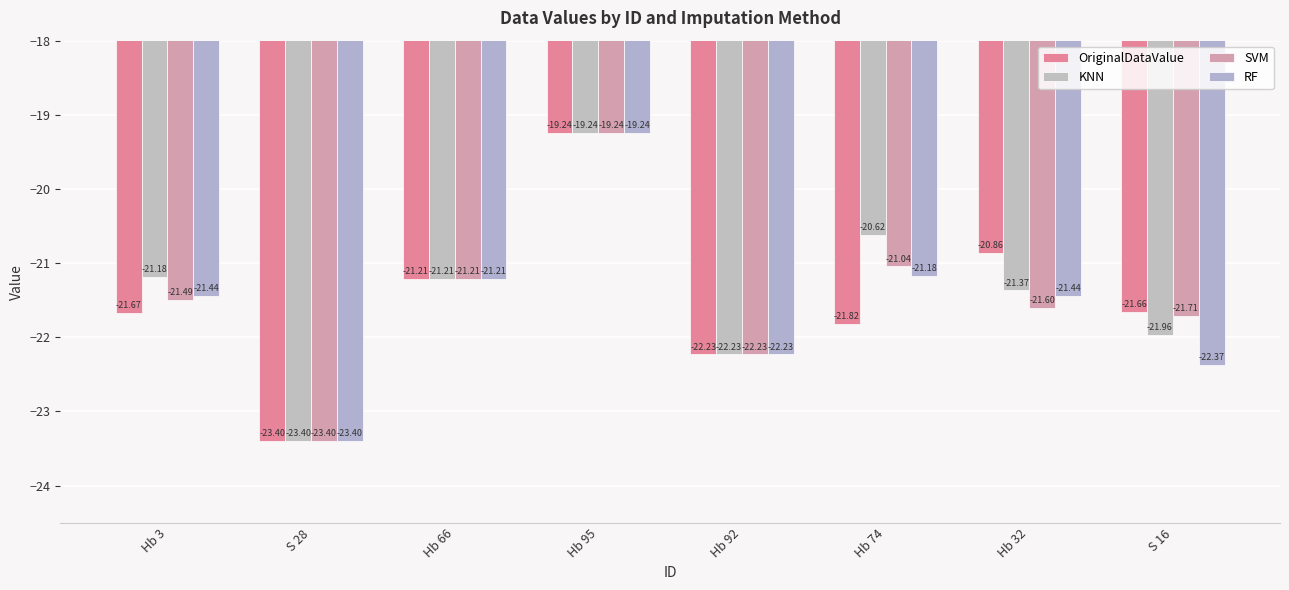

How many bars are there in total?

32